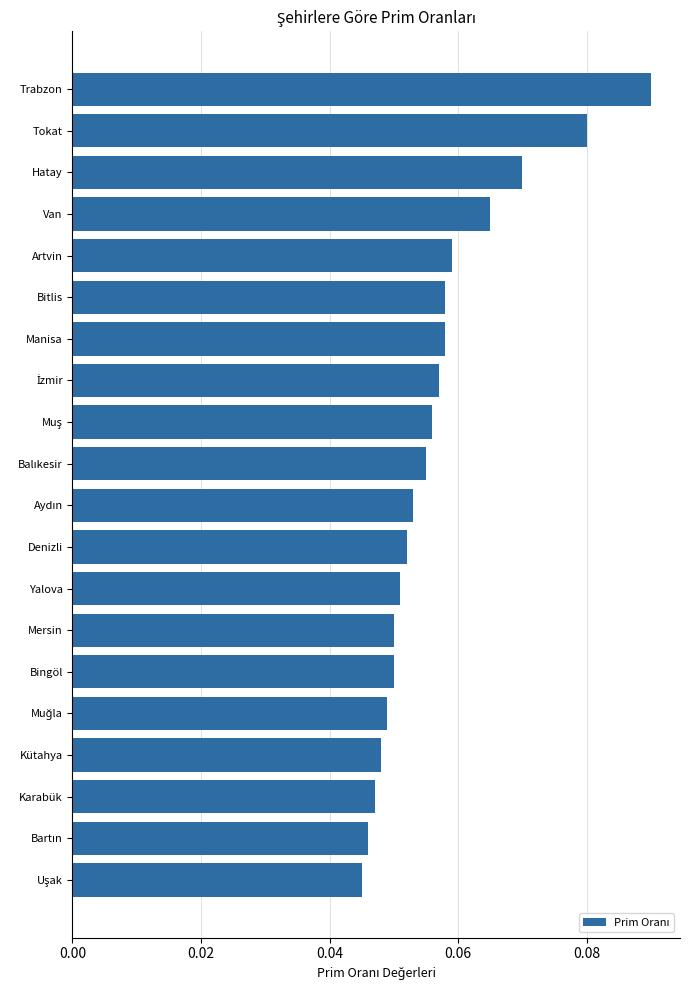

Count the values in the range 0 to 1.

20